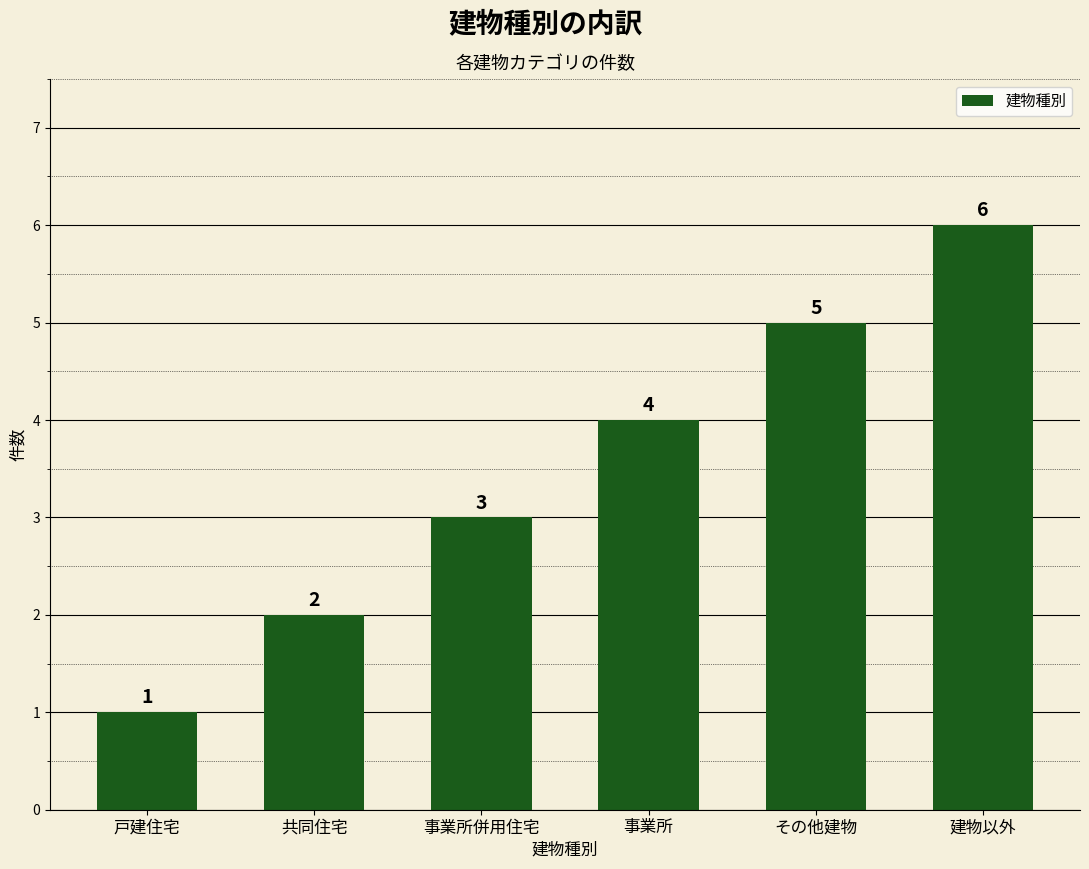

True or false: the data shows 6 at 建物以外.

True